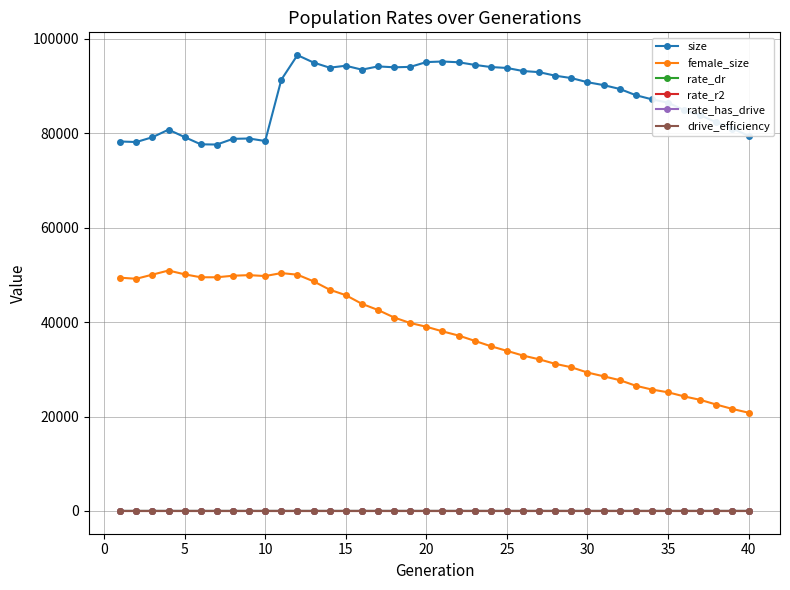

What is the value of the size point at the 11th from the left?

91339.0